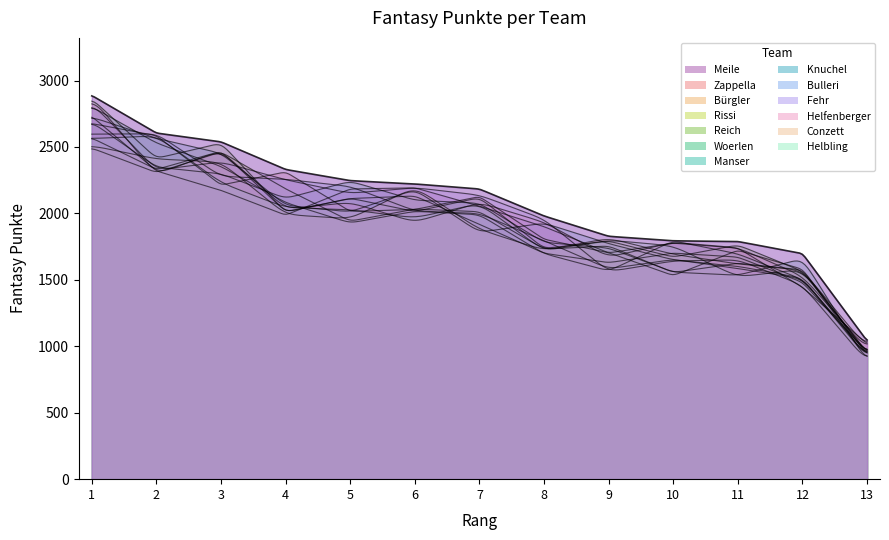

List the labels in order of value, smallest first.

Helbling, Conzett, Helfenberger, Fehr, Bulleri, Knuchel, Manser, Woerlen, Reich, Rissi, Bürgler, Zappella, Meile